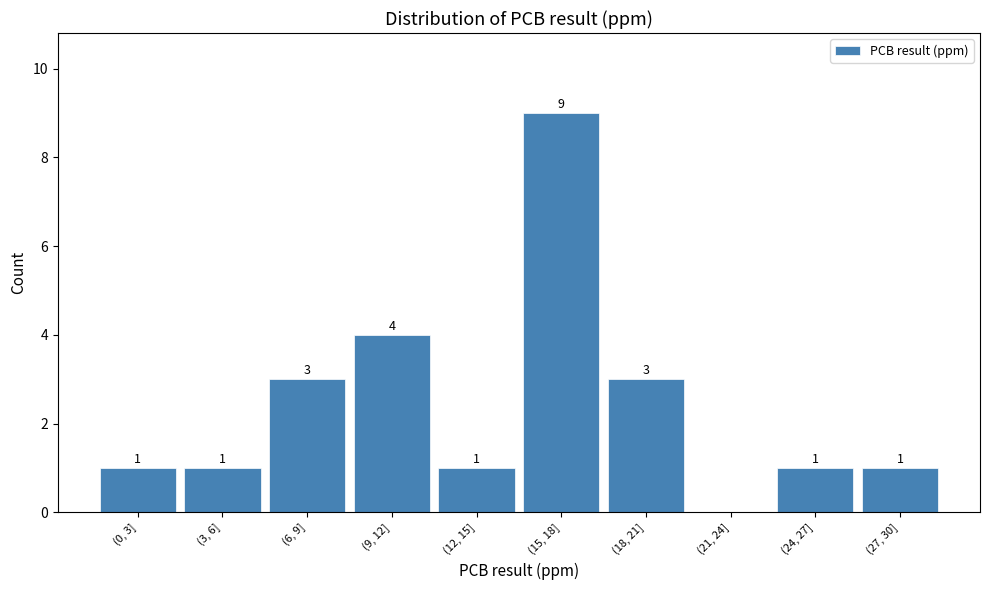

Reading left to right, extract all data points from this chart.

(0, 3]=1	(3, 6]=1	(6, 9]=3	(9, 12]=4	(12, 15]=1	(15, 18]=9	(18, 21]=3	(21, 24]=0	(24, 27]=1	(27, 30]=1